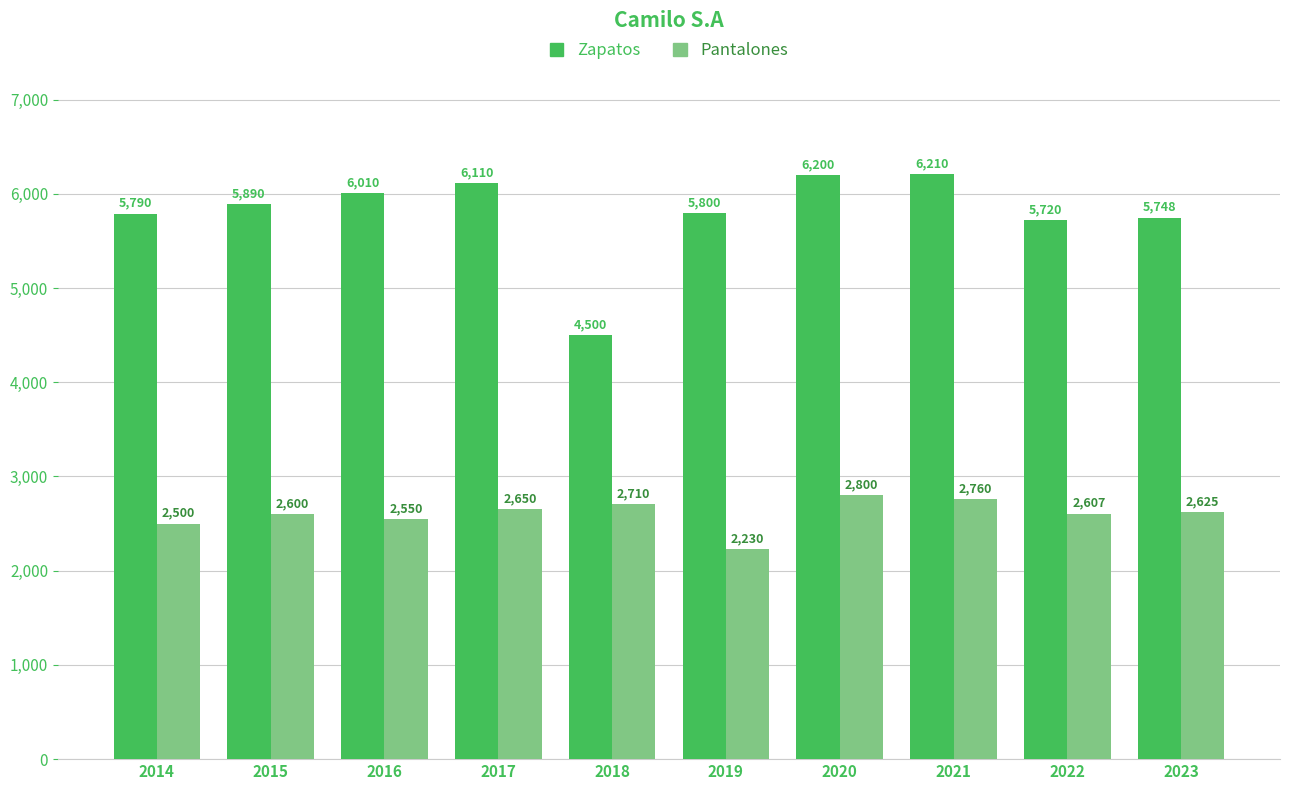

What is the lowest value of the Pantalones series?

2230.0